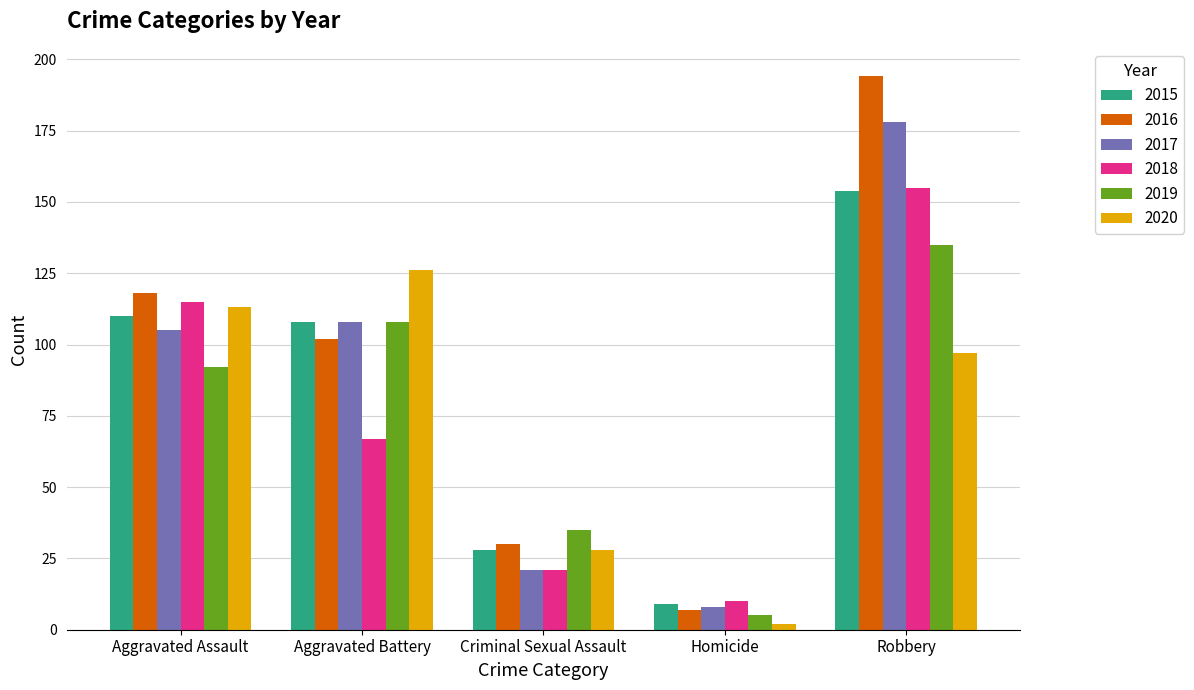

Are the bars grouped side by side (vs. stacked)?

Yes